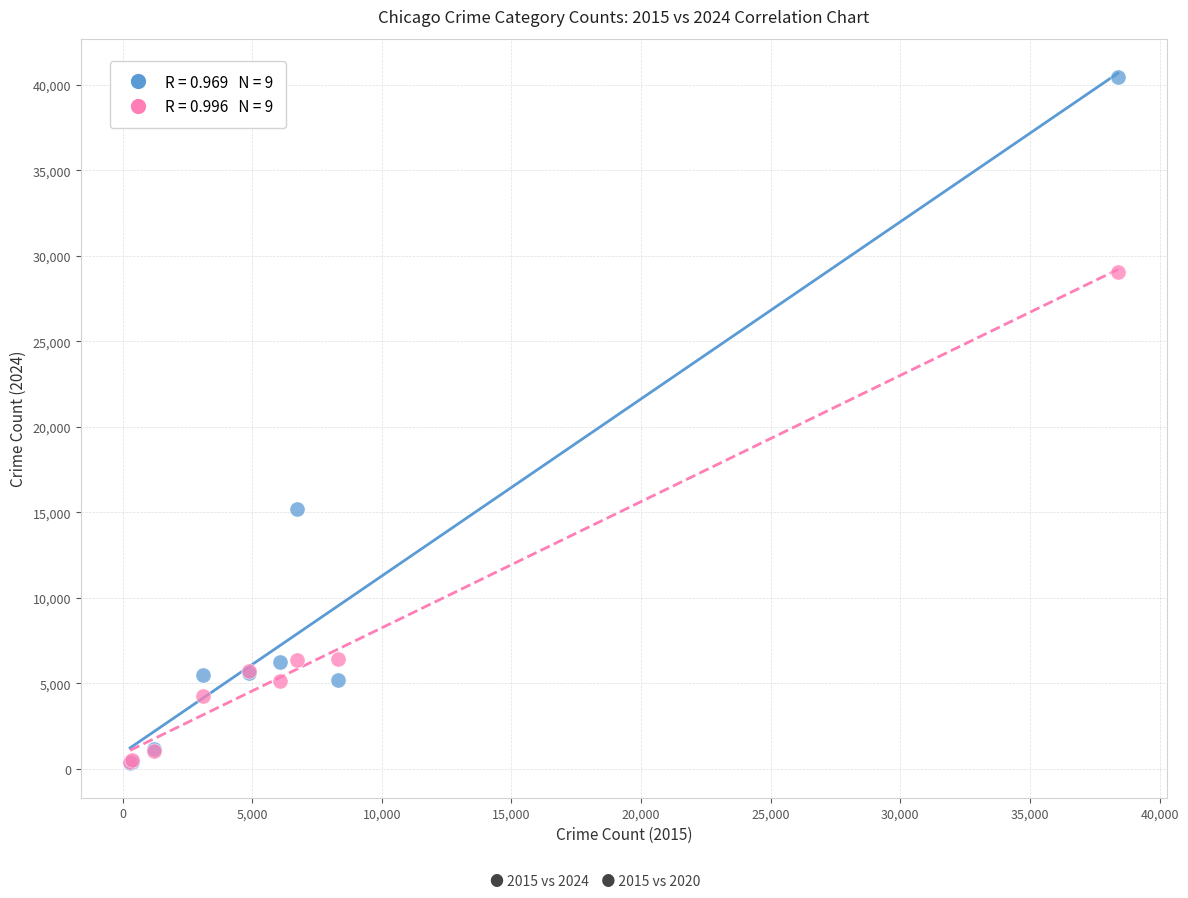

Across all series, what Y value is closest to 20406?

15214